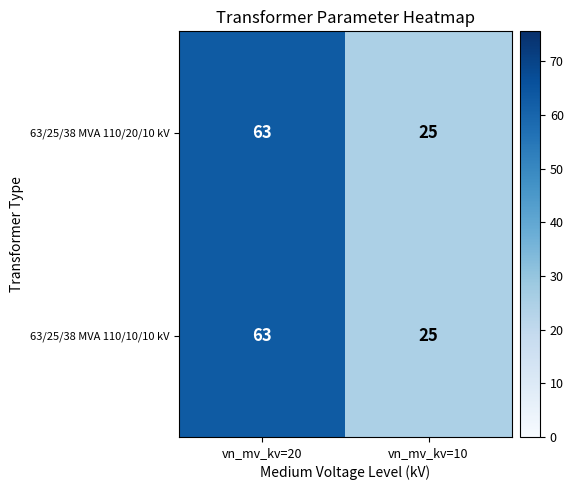

Reading left to right, transcribe all the data shown in this chart.

63/25/38 MVA 110/20/10 kV: 63	25
63/25/38 MVA 110/10/10 kV: 63	25